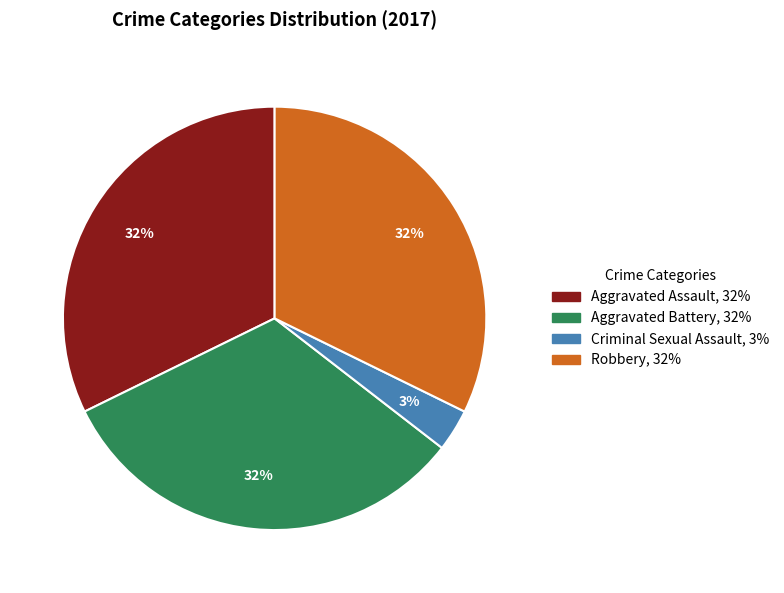

How many slices are in this pie chart?

4